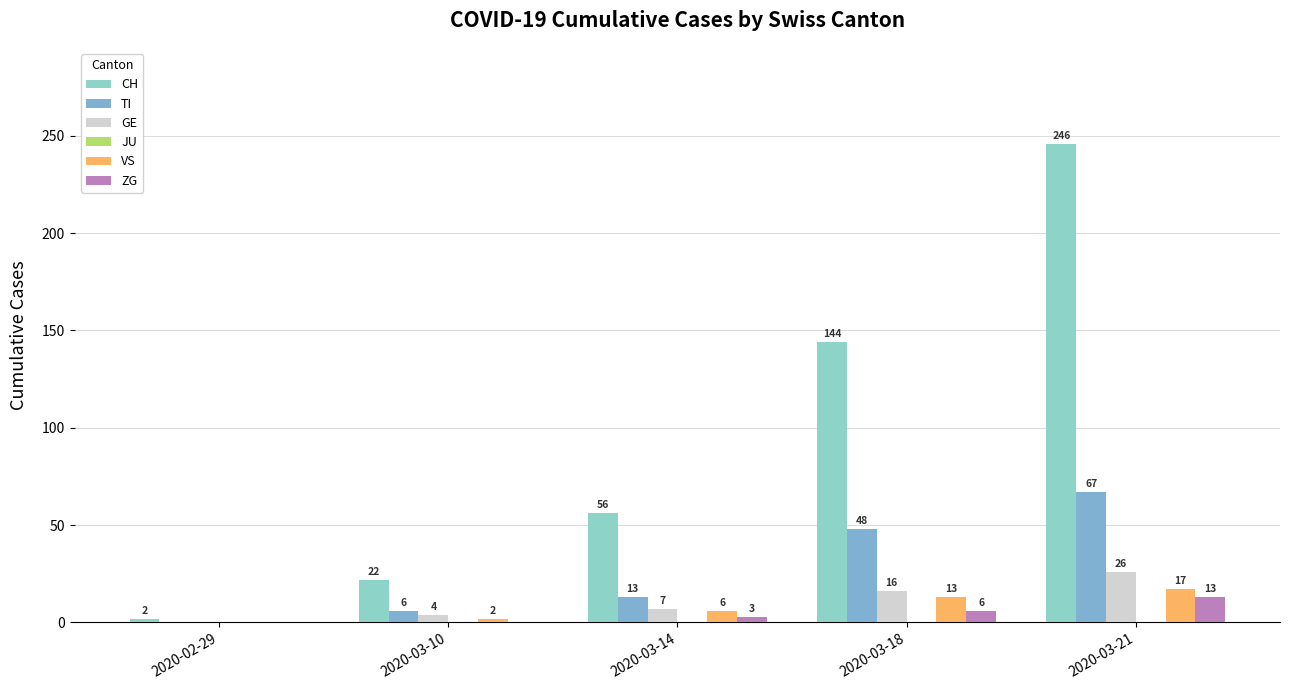

How many data points does each series have?

5